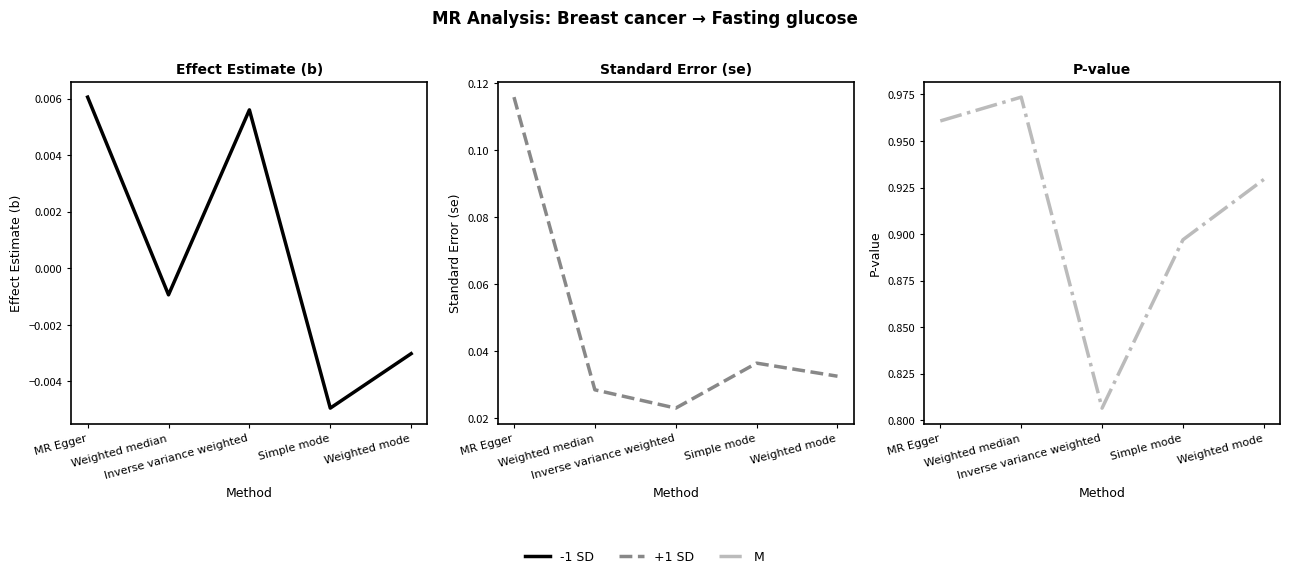

True or false: M has more than 2 interior local peaks.

False